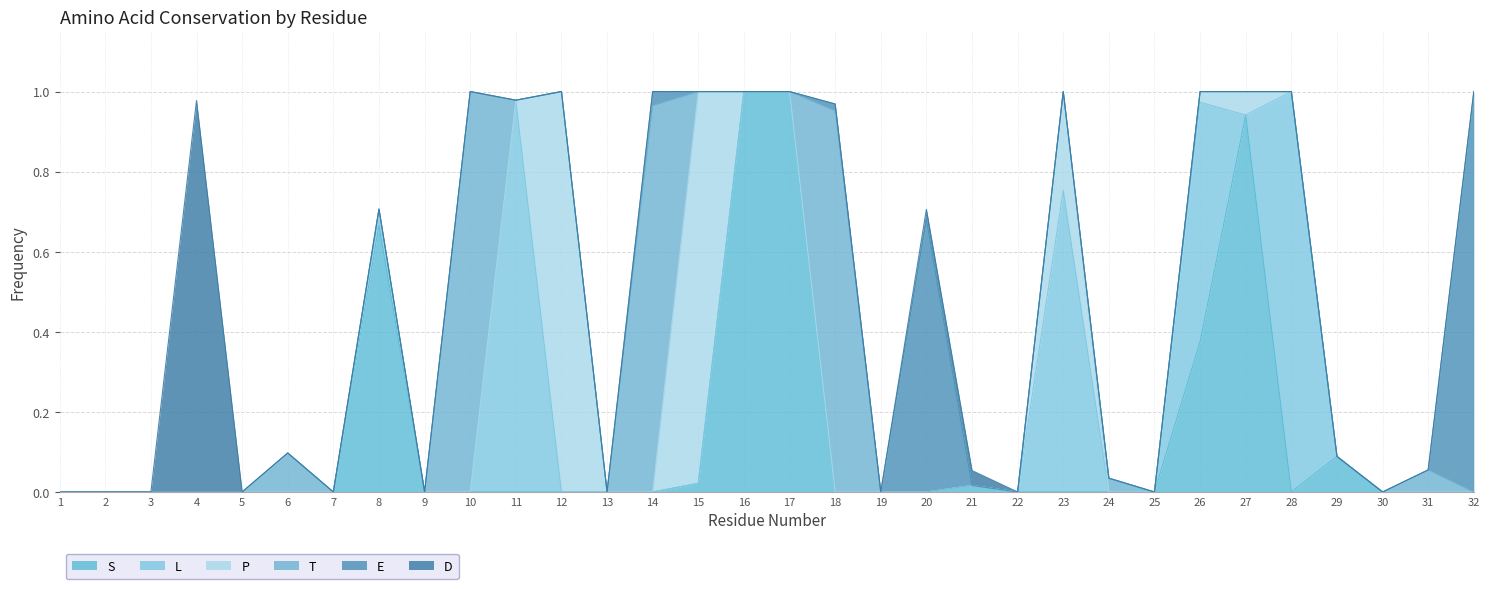

Reading left to right, extract all data points from this chart.

S: 0.0	0.0	0.0	0.0	0.0	0.0	0.0	0.7	0.0	0.0	0.0	0.0	0.0	0.0	0.0	1.0	1.0	0.0	0.0	0.0	0.0	0.0	0.0	0.0	0.0	0.4	0.9	0.0	0.1	0.0	0.0	0.0
L: 0.0	0.0	0.0	0.0	0.0	0.0	0.0	0.0	0.0	0.0	1.0	0.0	0.0	0.0	0.0	0.0	0.0	0.0	0.0	0.0	0.0	0.0	0.8	0.0	0.0	0.6	0.0	1.0	0.0	0.0	0.0	0.0
P: 0.0	0.0	0.0	0.0	0.0	0.0	0.0	0.0	0.0	0.0	0.0	1.0	0.0	0.0	1.0	0.0	0.0	0.0	0.0	0.0	0.0	0.0	0.2	0.0	0.0	0.0	0.1	0.0	0.0	0.0	0.0	0.0
T: 0.0	0.0	0.0	0.0	0.0	0.1	0.0	0.0	0.0	1.0	0.0	0.0	0.0	1.0	0.0	0.0	0.0	1.0	0.0	0.0	0.0	0.0	0.0	0.0	0.0	0.0	0.0	0.0	0.0	0.0	0.1	0.0
E: 0.0	0.0	0.0	0.0	0.0	0.0	0.0	0.0	0.0	0.0	0.0	0.0	0.0	0.0	0.0	0.0	0.0	0.0	0.0	0.7	0.0	0.0	0.0	0.0	0.0	0.0	0.0	0.0	0.0	0.0	0.0	1.0
D: 0.0	0.0	0.0	1.0	0.0	0.0	0.0	0.0	0.0	0.0	0.0	0.0	0.0	0.0	0.0	0.0	0.0	0.0	0.0	0.0	0.0	0.0	0.0	0.0	0.0	0.0	0.0	0.0	0.0	0.0	0.0	0.0